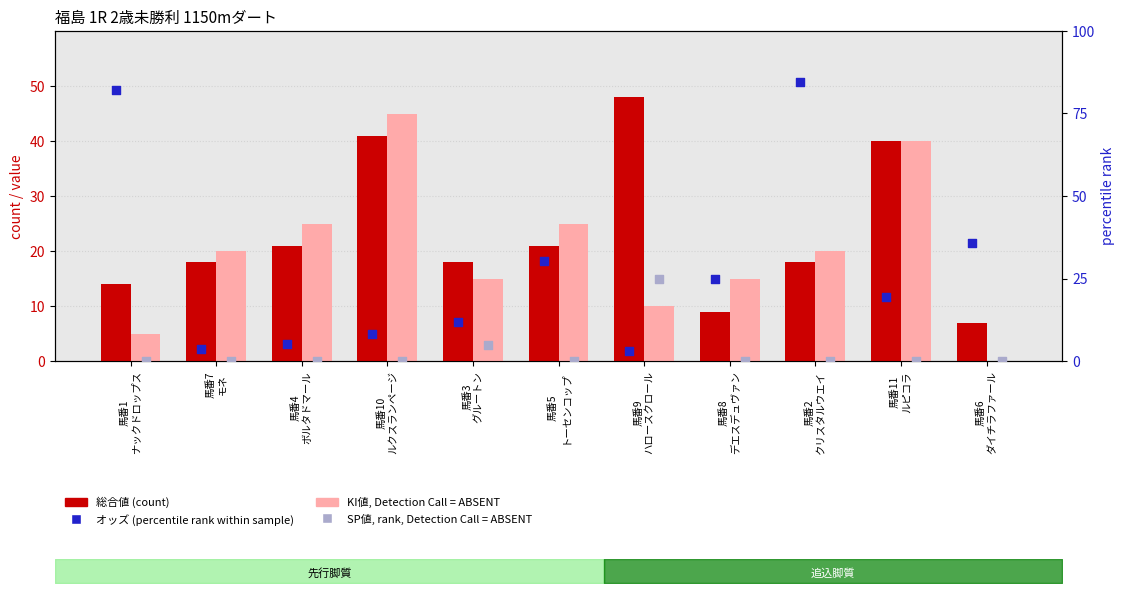

Which series has the largest Y range (max minus min)?

オッズ (percentile rank)